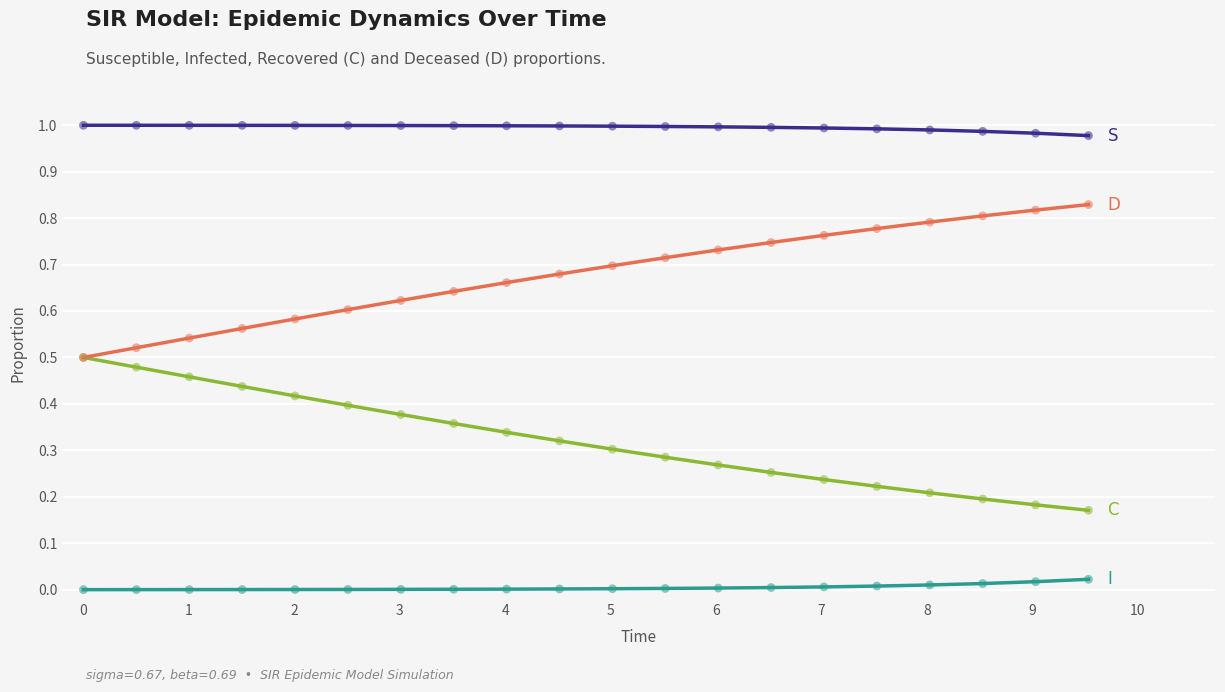

How many lines are shown in the chart?

4